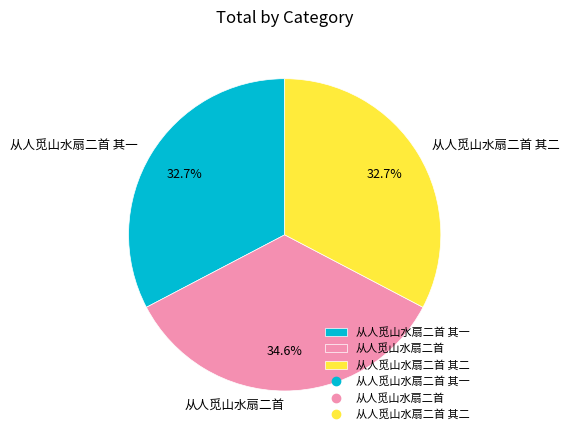

What is the ratio of the value at 从人觅山水扇二首 to the value at 从人觅山水扇二首 其一?

1.1